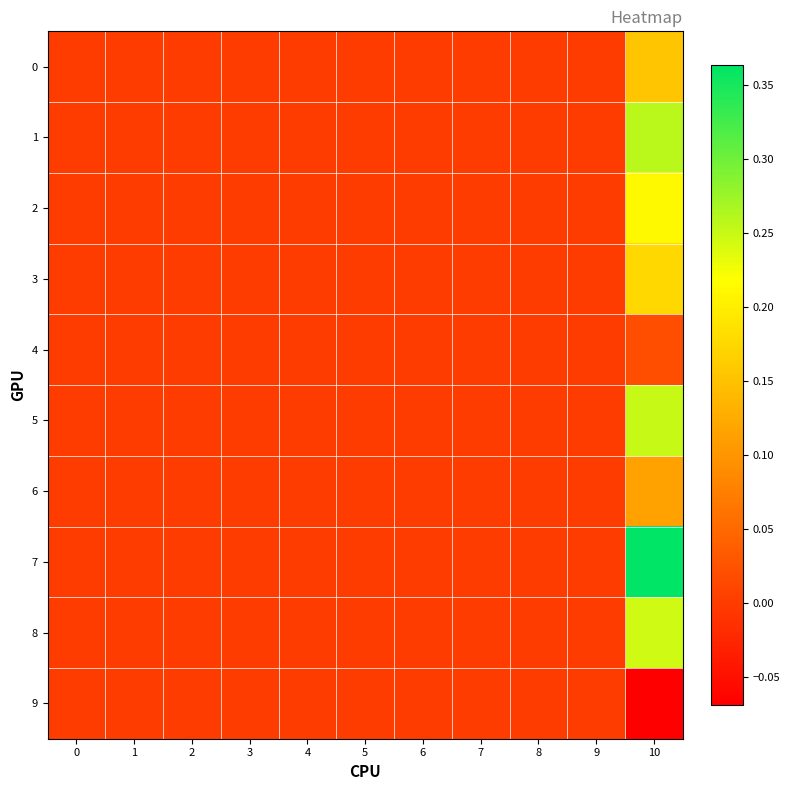

Which series has the widest spread of values?

7